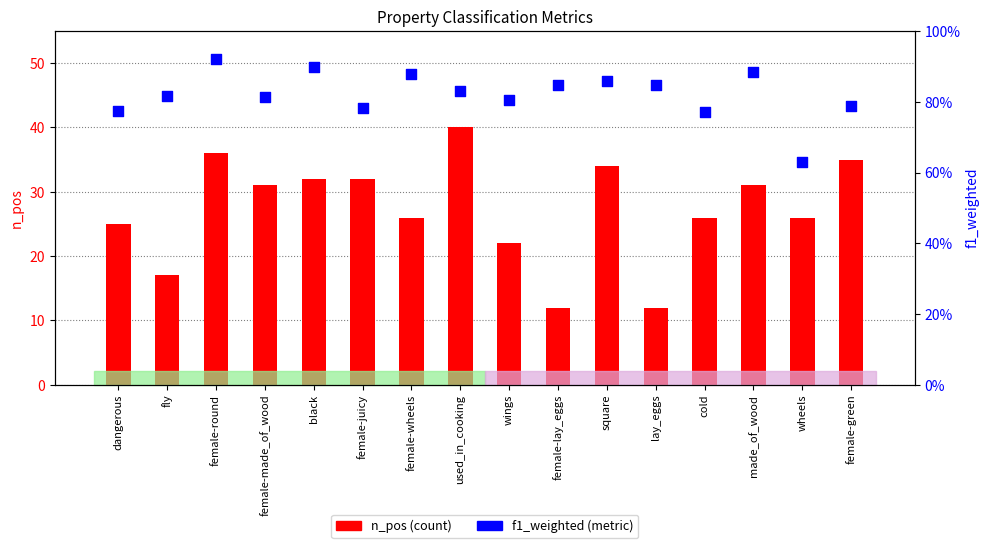

Which series reaches the minimum Y coordinate?

f1_weighted